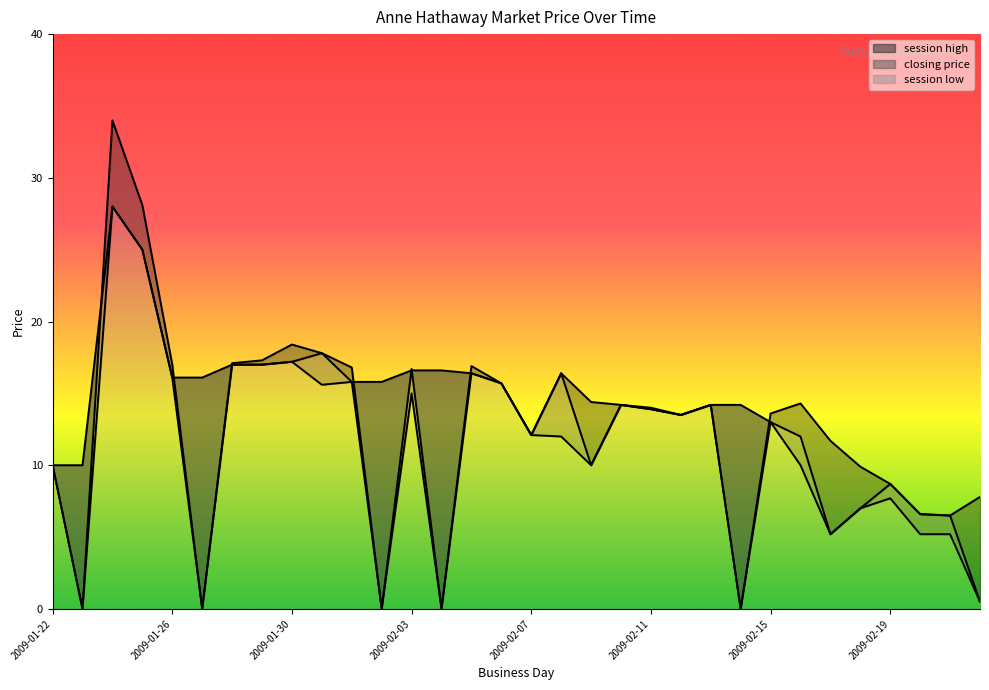

True or false: closing price and session low cross at least once.

False